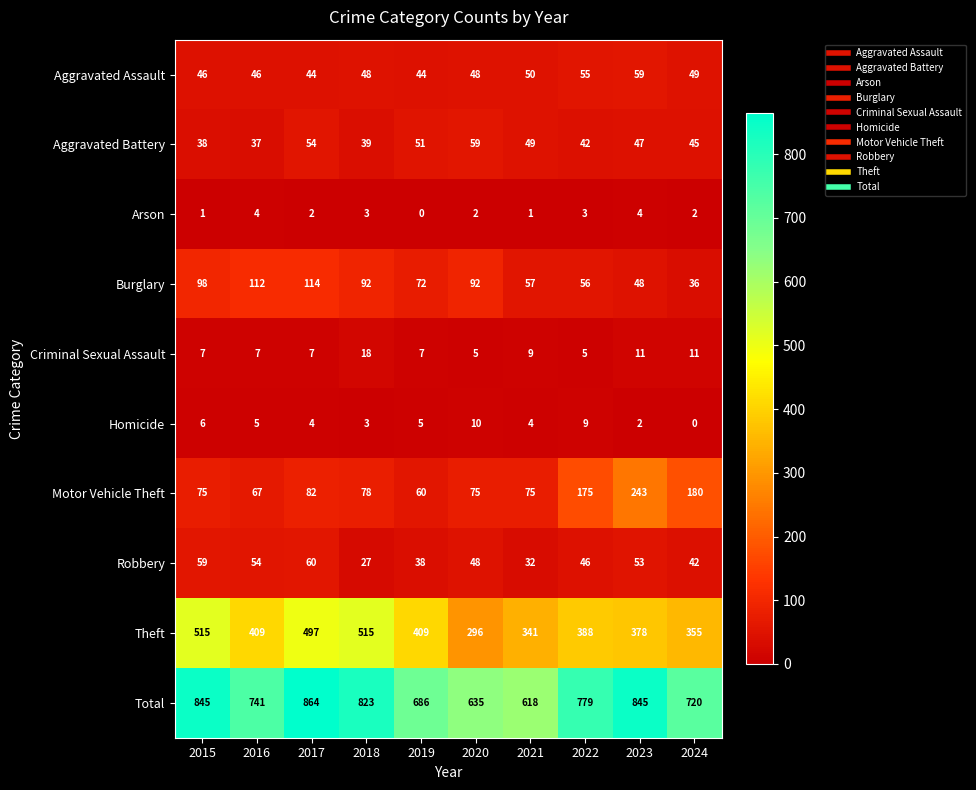

Which series has the largest total across all categories?

Total